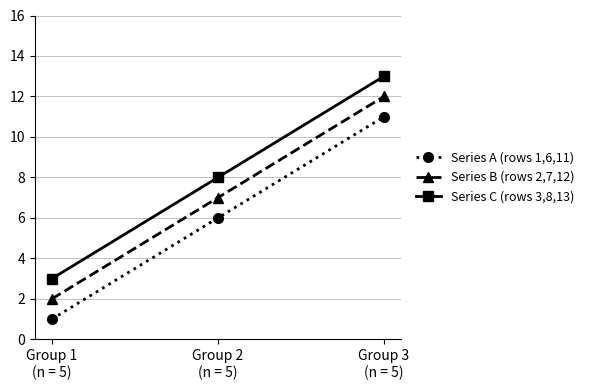

What is the spread (max minus min) of values at Group 3
(n = 5)?

2